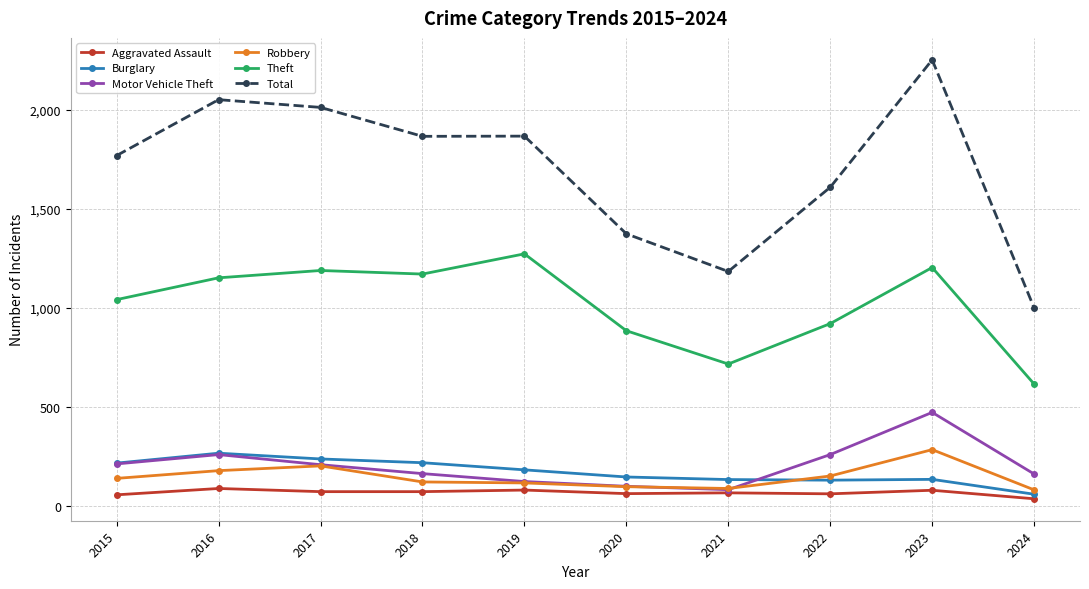

At which category does Burglary reach its first local peak?

2016